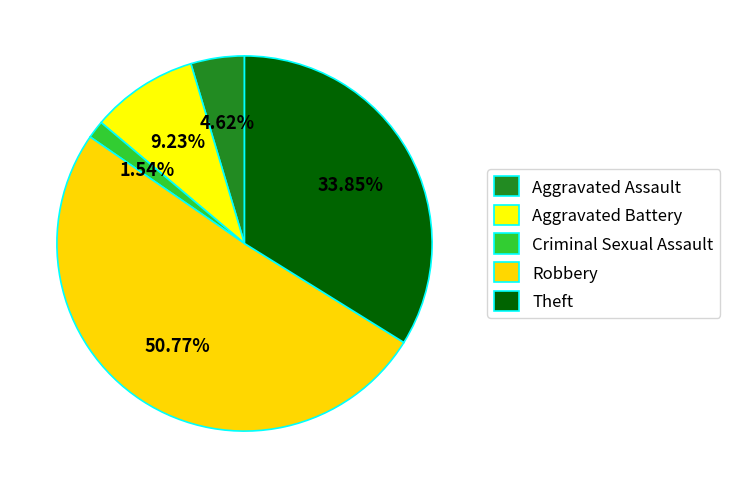

What percentage is the Aggravated Assault slice, to the nearest percent?

5%